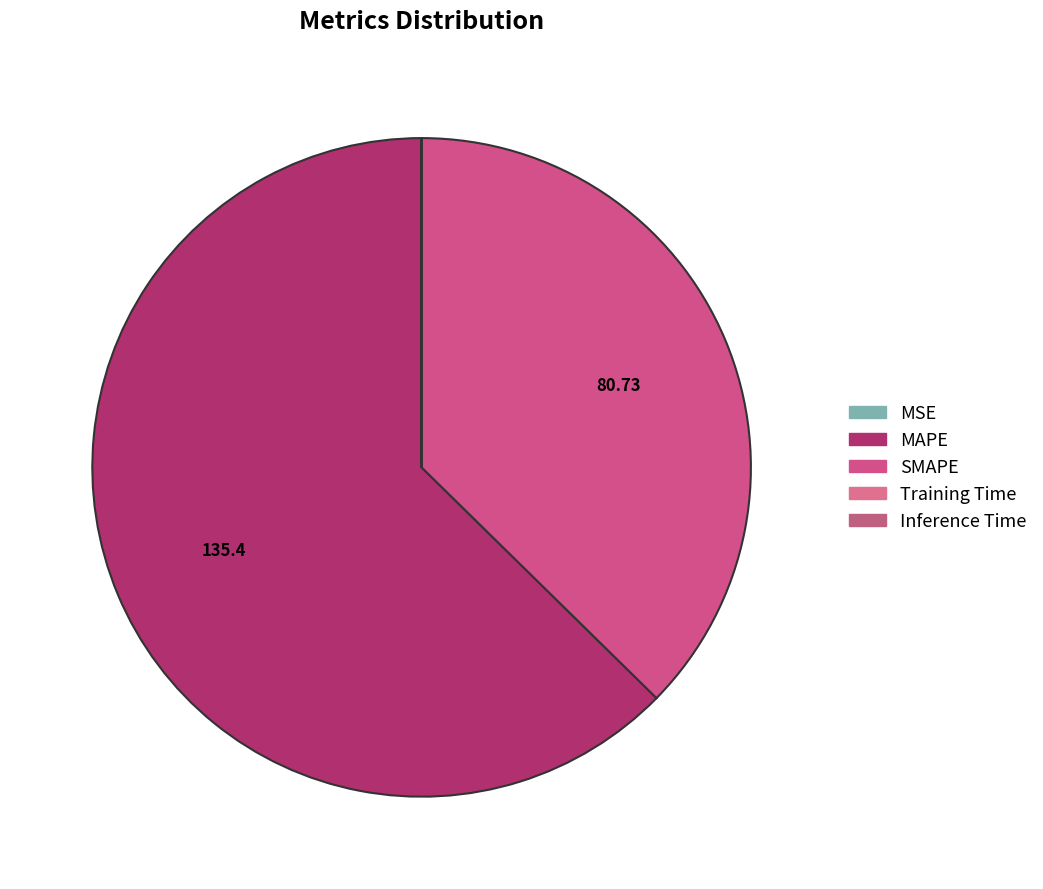

Which slice is the smallest?

Inference Time